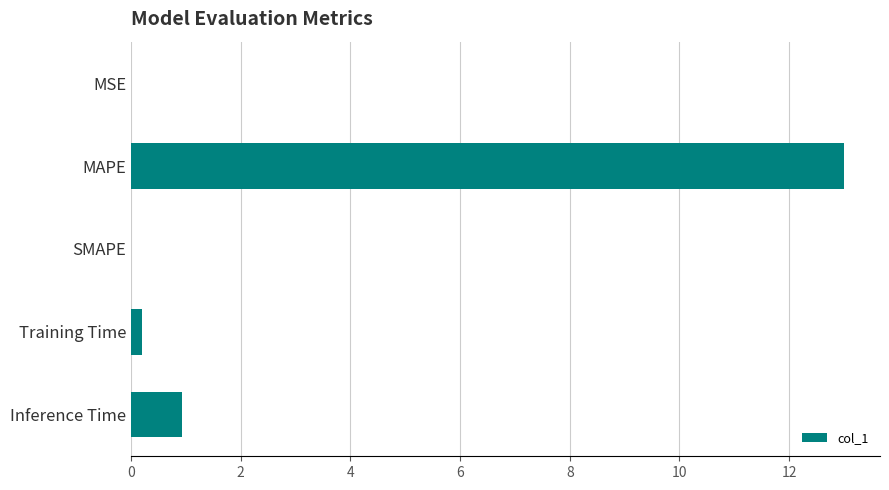

Which has a higher value, Training Time or Inference Time?

Inference Time